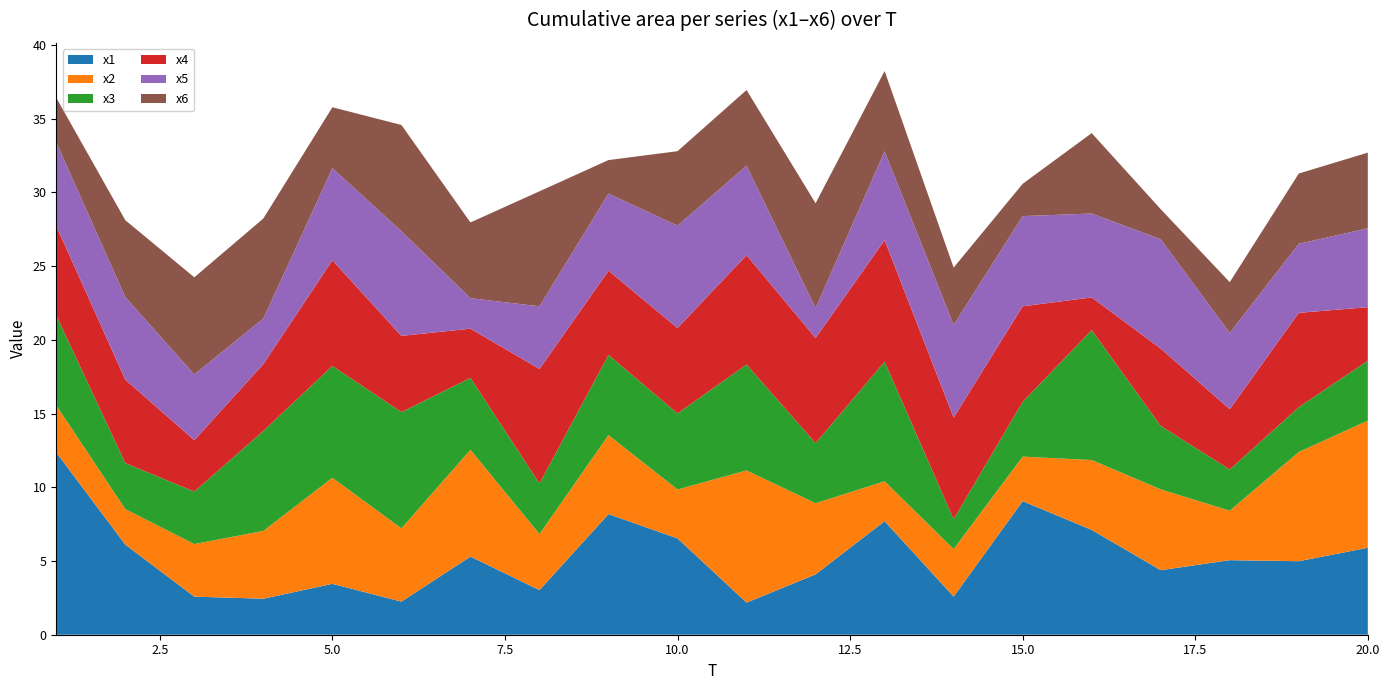

Reading right to left, extract all data points from this chart.

x1: 5.9	5.0	5.1	4.4	7.1	9.1	2.6	7.7	4.1	2.2	6.5	8.2	3.0	5.3	2.2	3.5	2.4	2.6	6.1	12.4
x2: 8.6	7.4	3.4	5.5	4.7	3.0	3.2	2.7	4.8	9.0	3.3	5.4	3.8	7.2	5.0	7.2	4.6	3.6	2.4	3.2
x3: 4.1	3.0	2.8	4.3	8.8	3.7	2.0	8.1	4.1	7.2	5.2	5.4	3.4	4.9	7.9	7.6	6.8	3.6	3.1	6.1
x4: 3.6	6.4	4.1	5.2	2.2	6.5	6.9	8.2	7.1	7.4	5.8	5.7	7.8	3.3	5.2	7.2	4.5	3.5	5.7	6.1
x5: 5.4	4.7	5.2	7.4	5.7	6.1	6.3	6.0	2.0	6.1	6.9	5.2	4.2	2.1	7.1	6.2	3.1	4.5	5.6	5.7
x6: 5.1	4.8	3.4	2.0	5.5	2.2	3.9	5.4	7.1	5.1	5.0	2.3	7.8	5.1	7.2	4.1	6.8	6.6	5.2	3.0